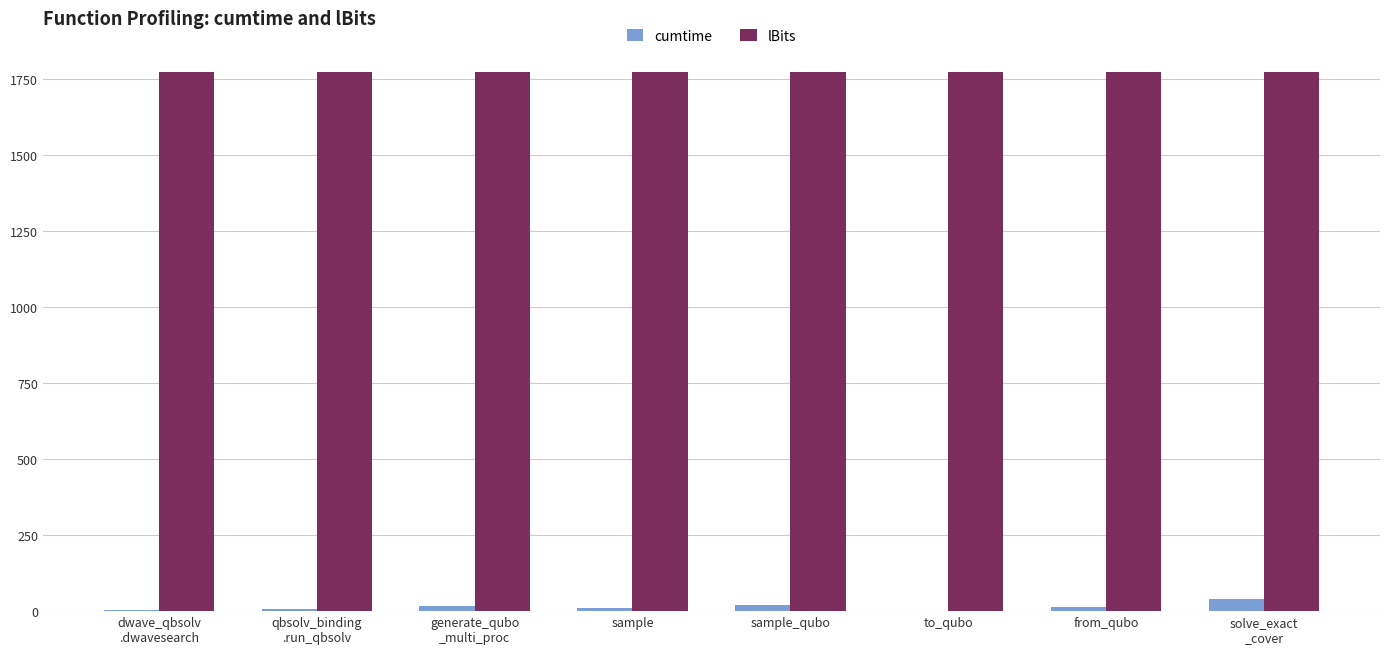

What is the highest value of the cumtime series?

38.8